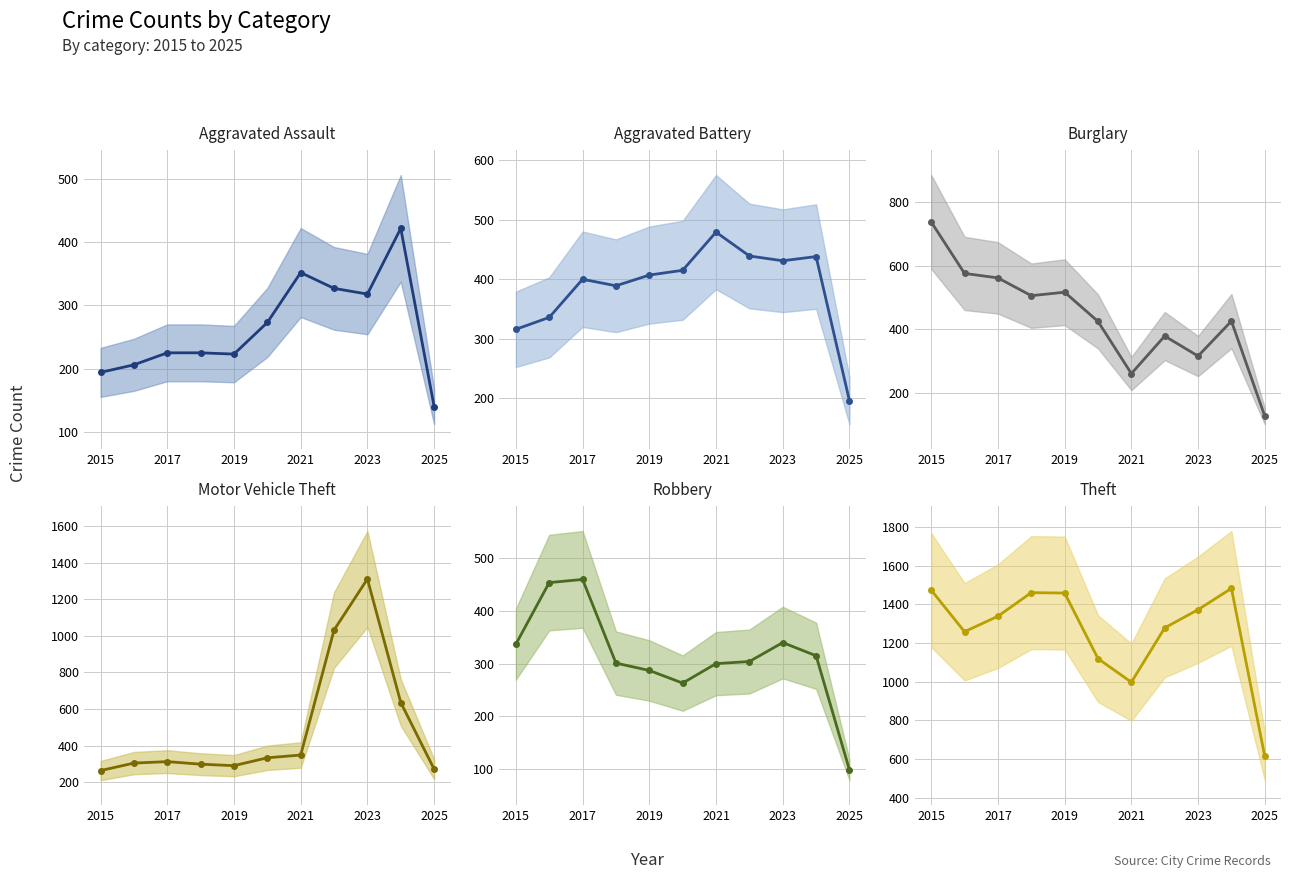

True or false: Aggravated Assault and Theft cross at least once.

False